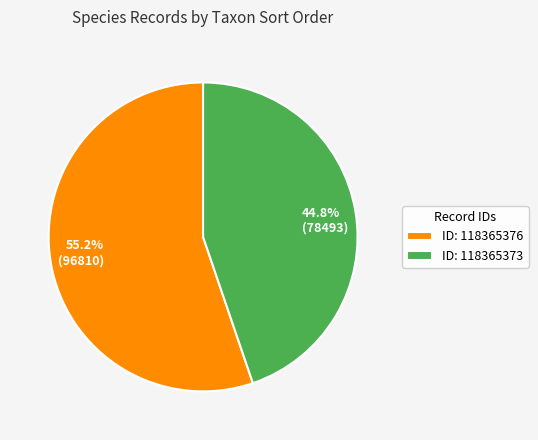

Is there a majority slice in this chart?

Yes